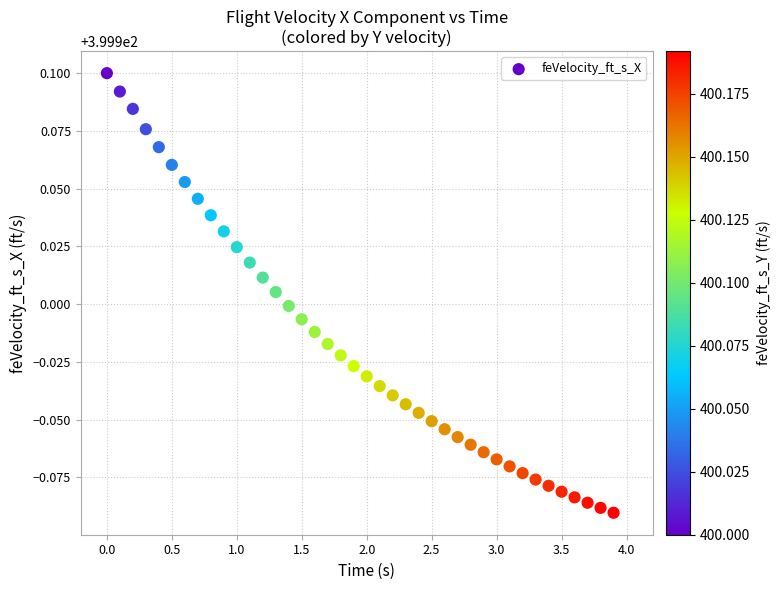

What is the range of X values (max minus min)?

3.9